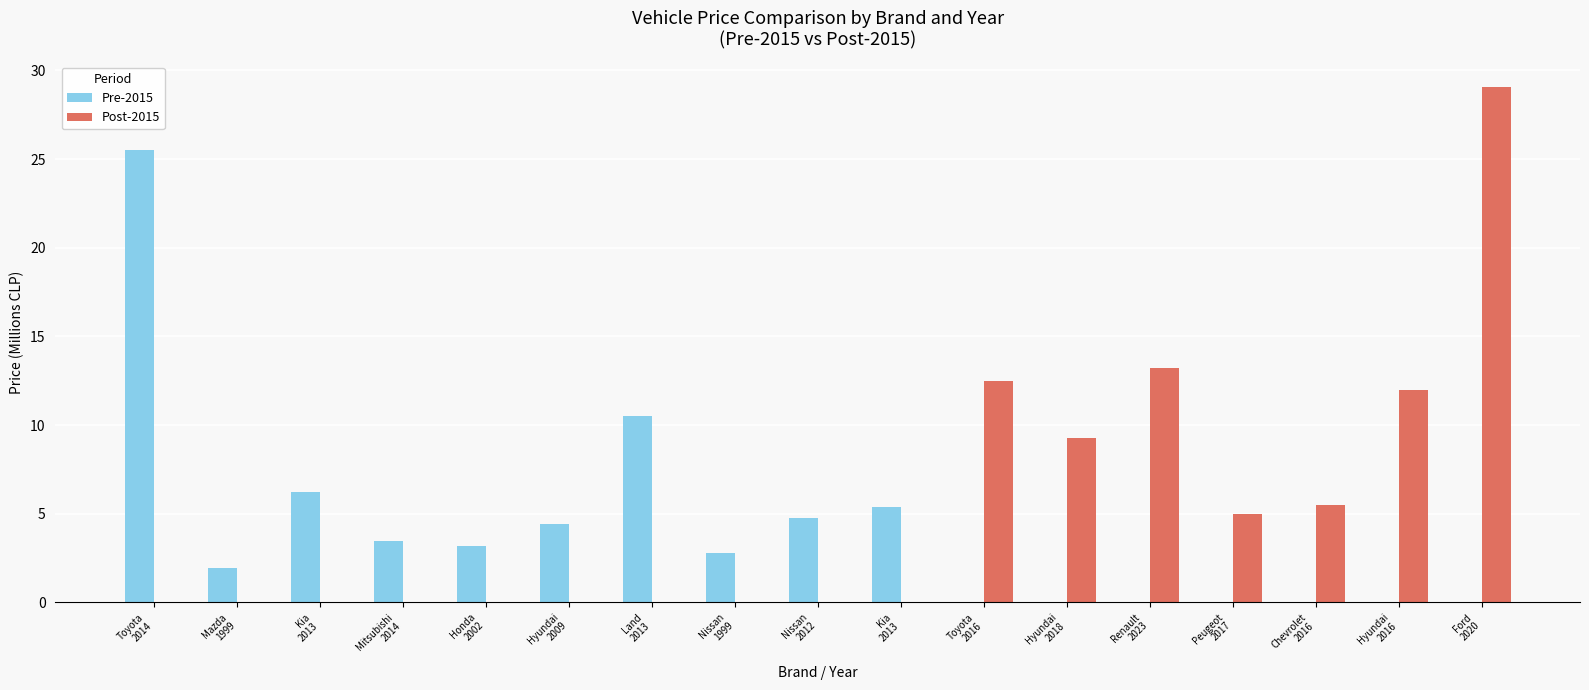

Are the bars grouped side by side (vs. stacked)?

Yes